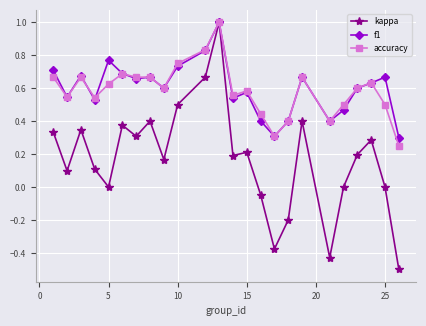

Which series has the largest range (max minus min)?

kappa